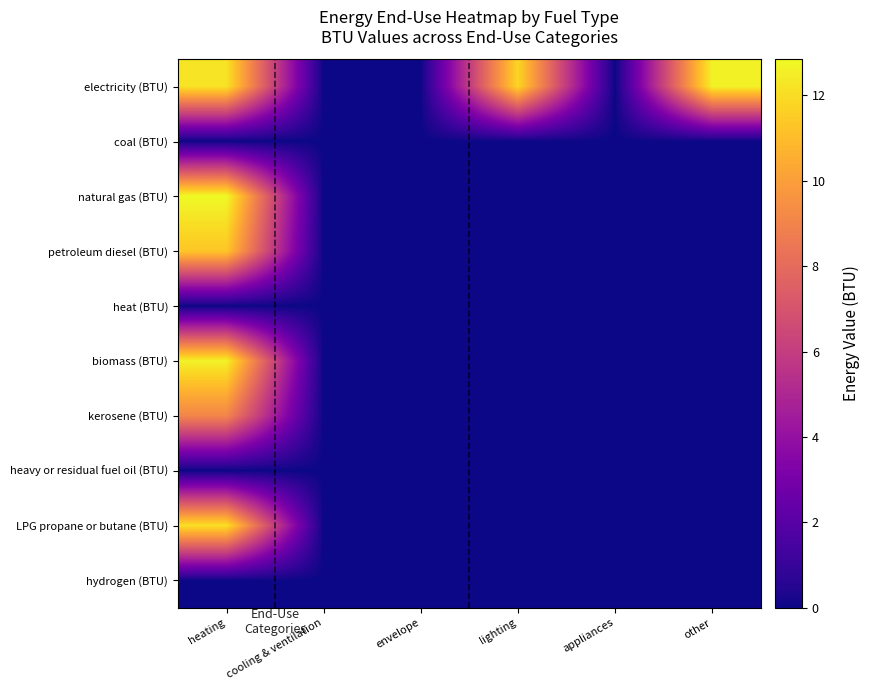

Rank the series by their maximum value, from lowest to highest.

coal (BTU), heat (BTU), heavy or residual fuel oil (BTU), hydrogen (BTU), kerosene (BTU), petroleum diesel (BTU), LPG propane or butane (BTU), biomass (BTU), electricity (BTU), natural gas (BTU)